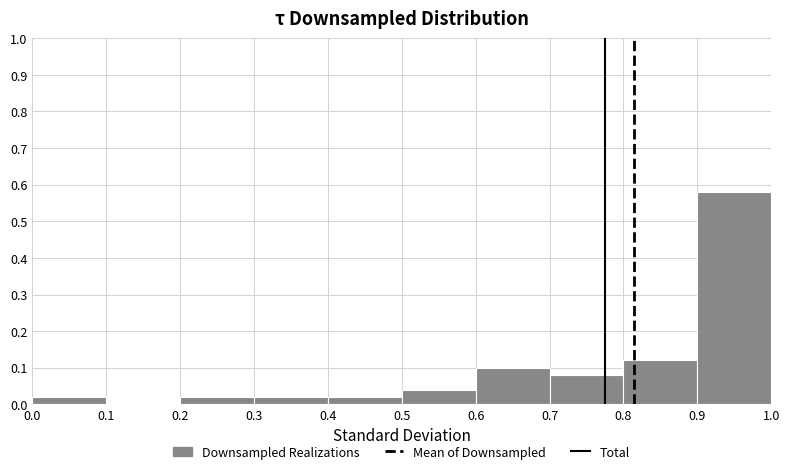

Which range on the x-axis has the tallest bar?

0.9 to 1.0